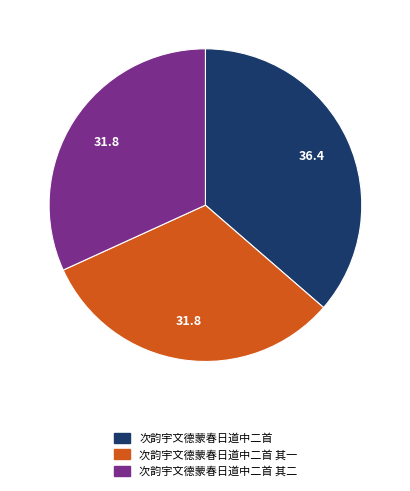

Is there a majority slice in this chart?

No